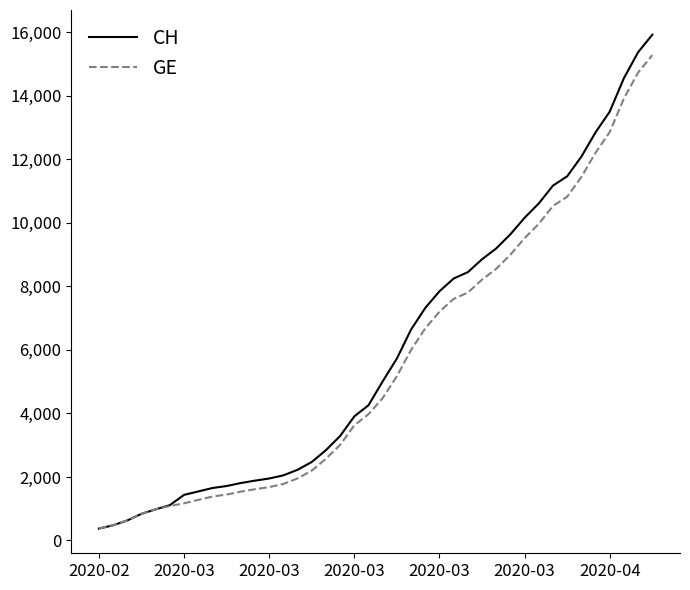

Which series has the widest spread of values?

CH